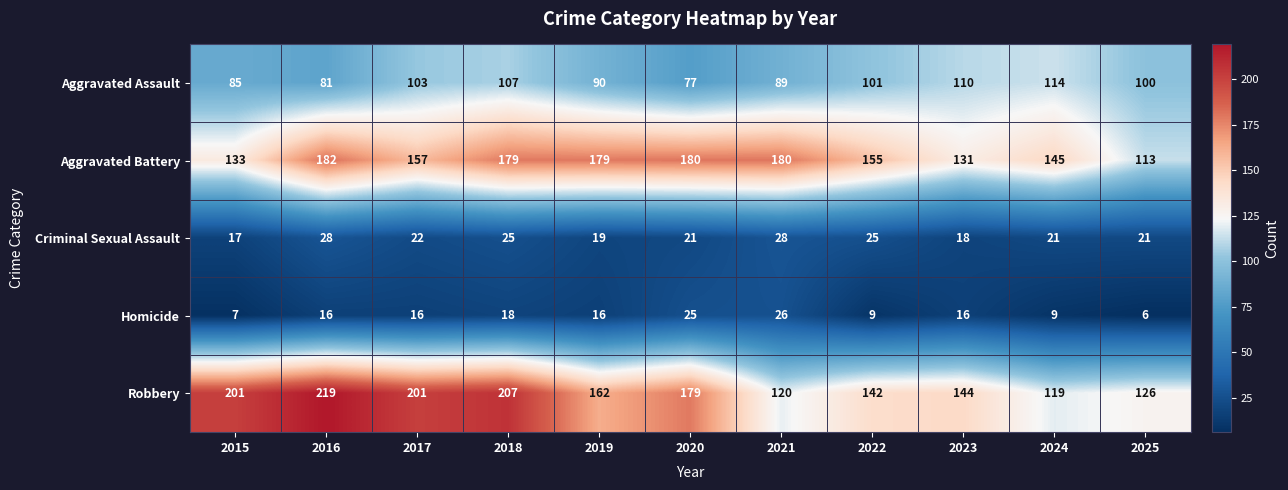

List the labels in order of Aggravated Assault value, largest first.

2024, 2023, 2018, 2017, 2022, 2025, 2019, 2021, 2015, 2016, 2020